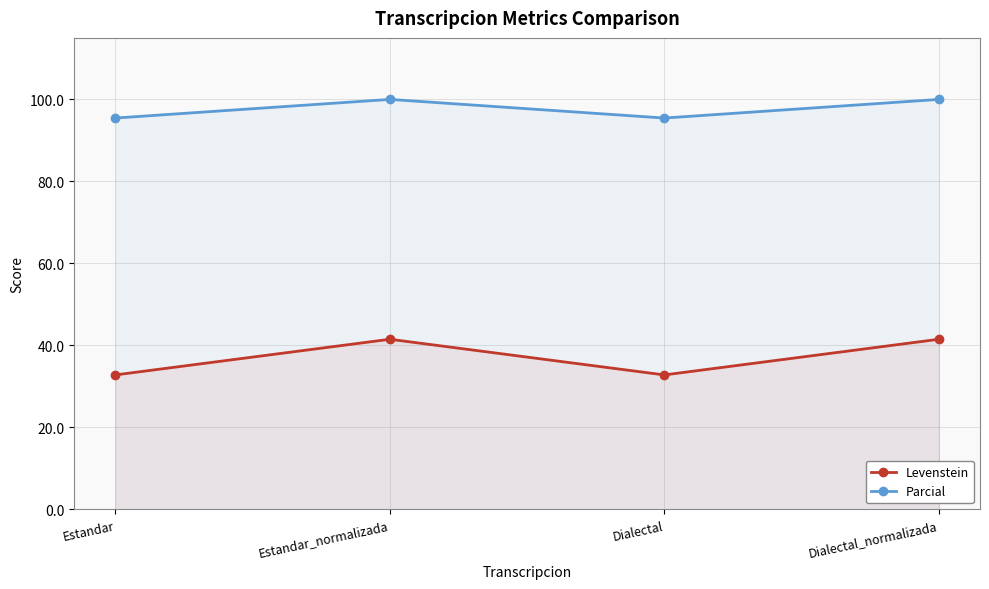

Reading right to left, what are all the values shown in this chart?

Levenstein: 41.5	32.8	41.5	32.8
Parcial: 100.0	95.5	100.0	95.5